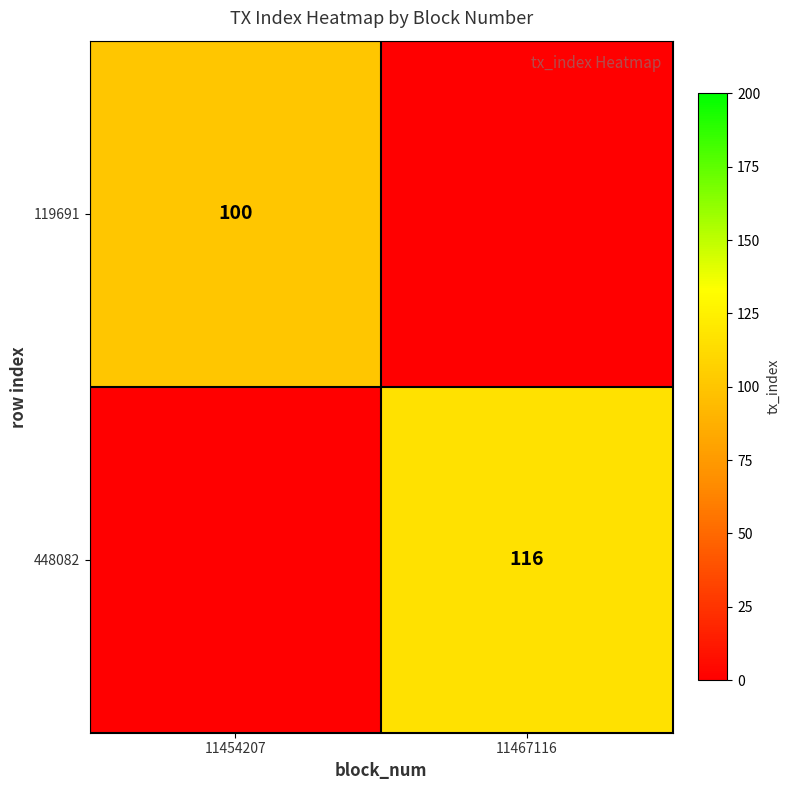

Is it true that 119691 equals 100 at 11454207?

True